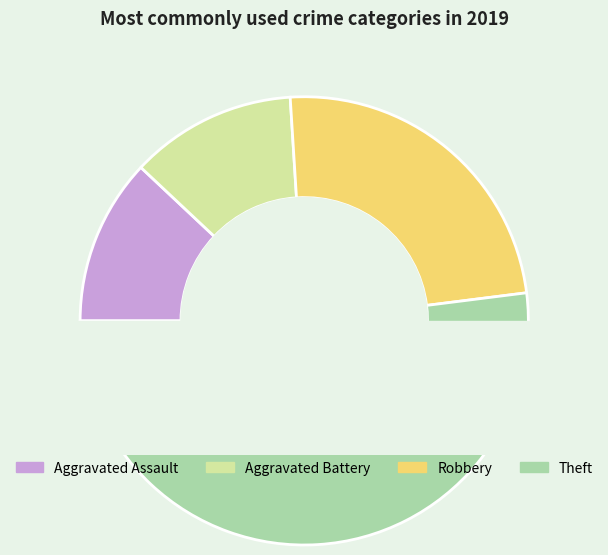

What percentage is the Aggravated Battery slice, to the nearest percent?

12%